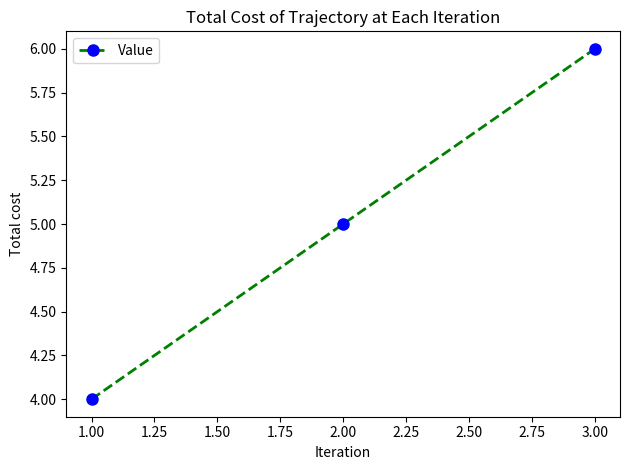

Is it true that the value at 2.00 is 5?

True